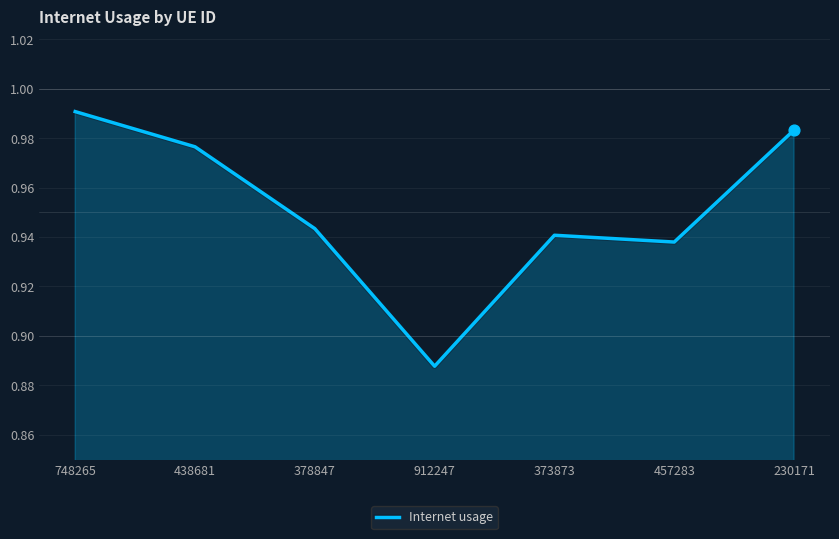

Which has a higher value, 378847 or 912247?

378847